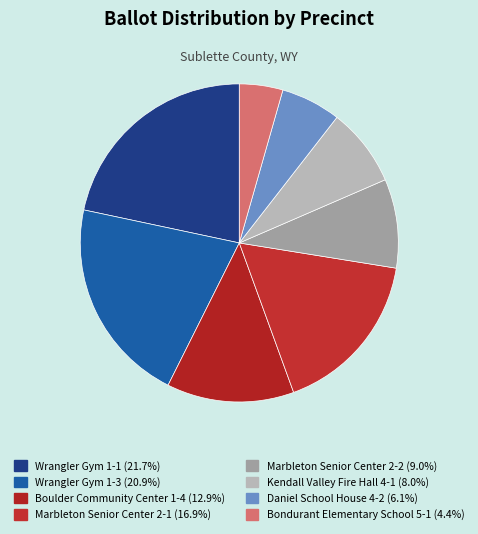

How many segments does this pie chart have?

8